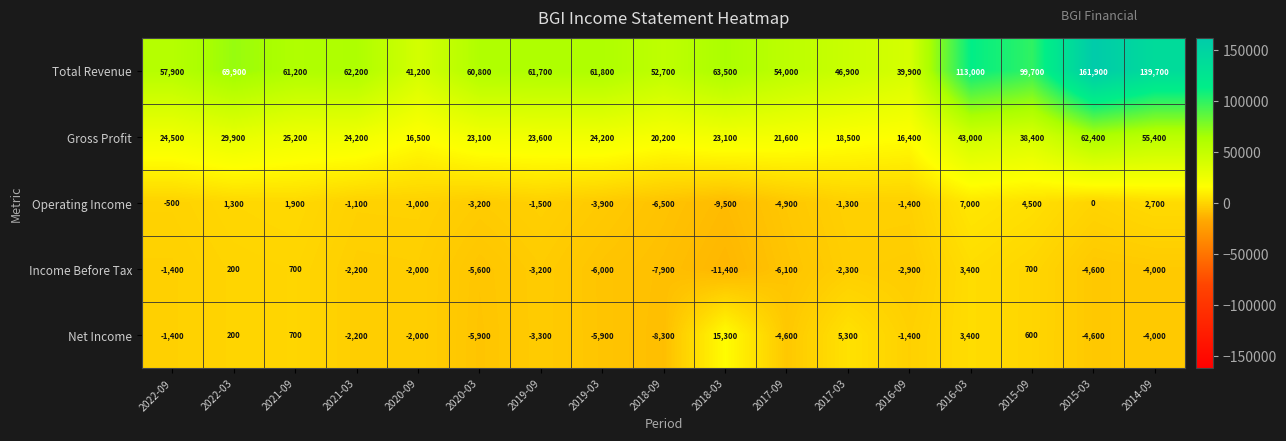

What is the difference between the Income Before Tax values at 2020-09 and 2021-03?

200